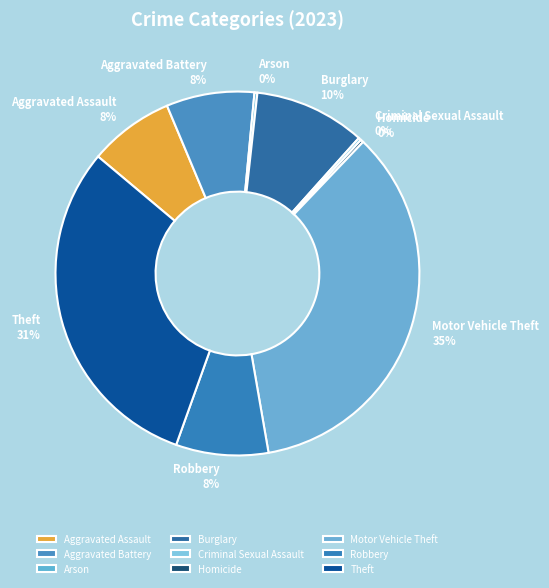

Which slice is the largest?

Motor Vehicle Theft